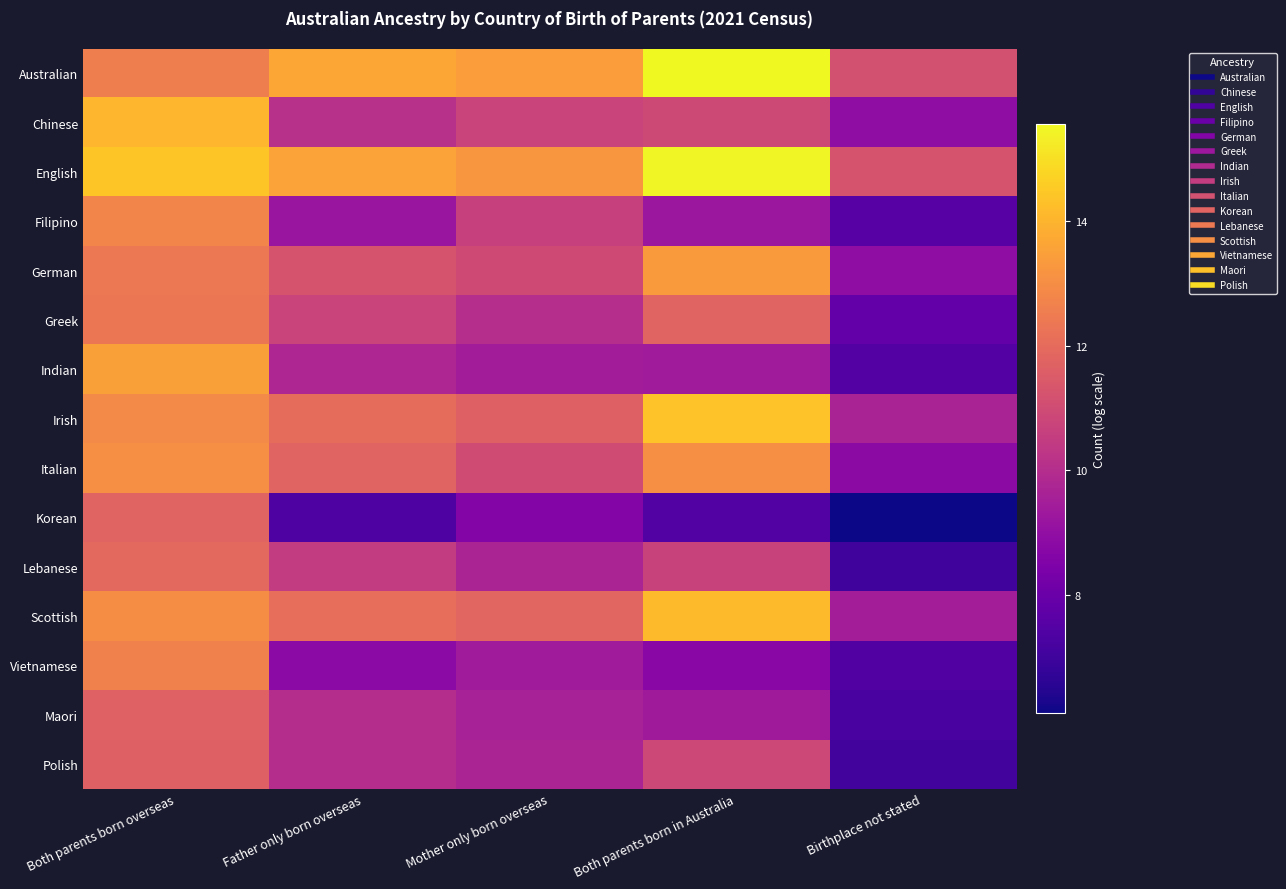

At how many categories does at least one series exceed 7?

5